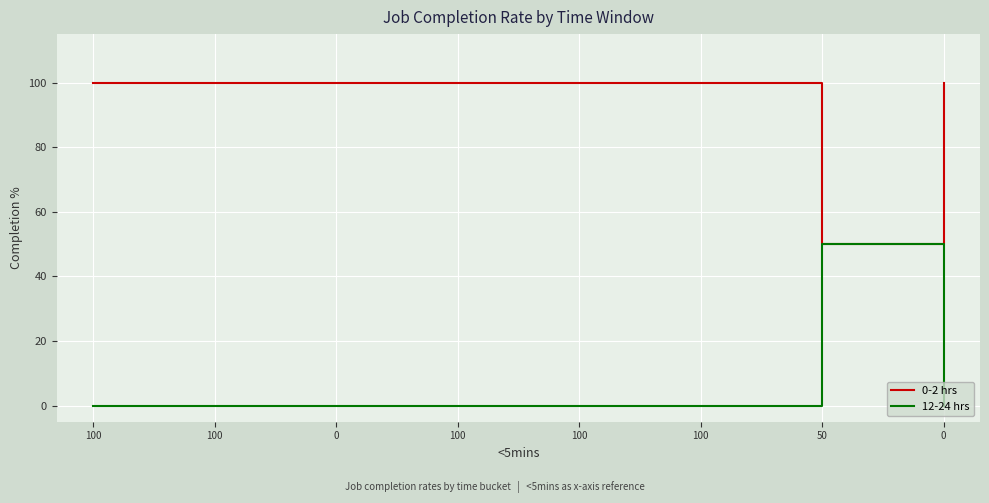

What is the label of the 7th point from the right?

100